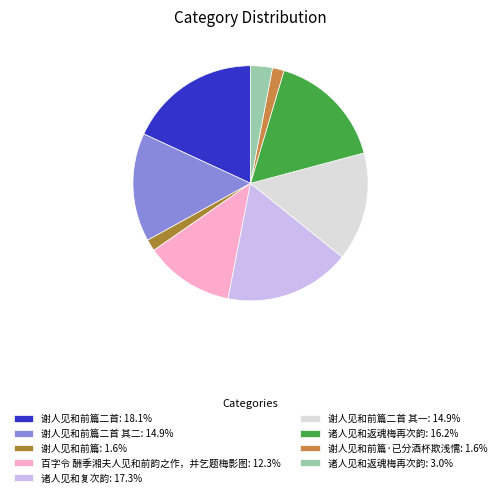

Rank the categories by value from lowest to highest.

谢人见和前篇·已分酒杯欺浅懦, 谢人见和前篇, 诸人见和返魂梅再次韵, 百字令 酬季湘夫人见和前韵之作，并乞题梅影图, 谢人见和前篇二首 其一, 谢人见和前篇二首 其二, 诸人见和返魂梅再次韵, 诸人见和复次韵, 谢人见和前篇二首